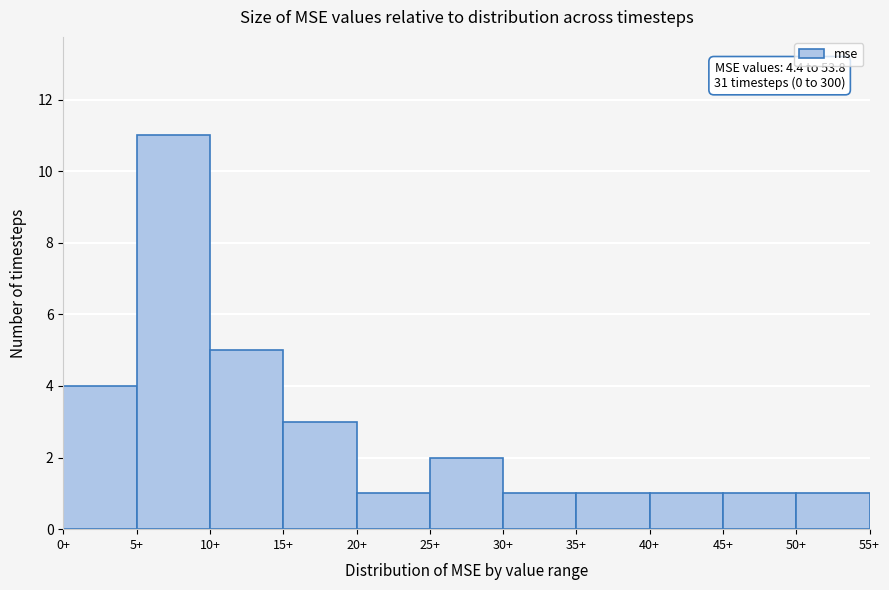

Over which range of the x-axis is the bar tallest?

5 to 10